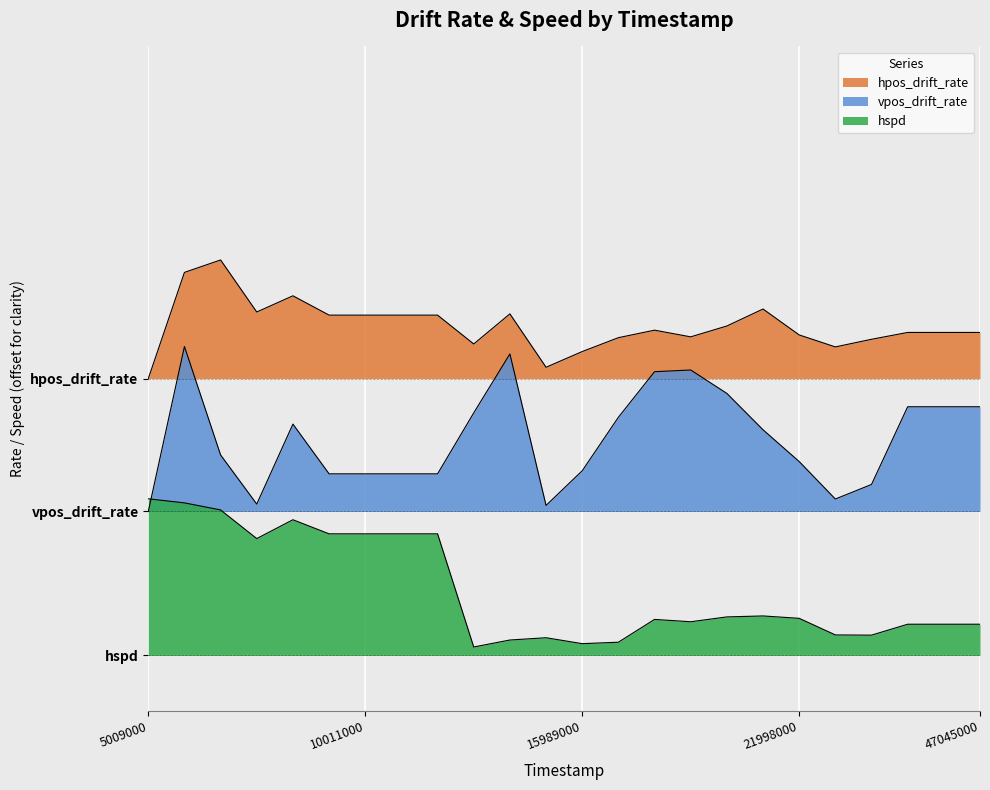

List the series in order of their peak value, highest first.

hpos_drift_rate, vpos_drift_rate, hspd